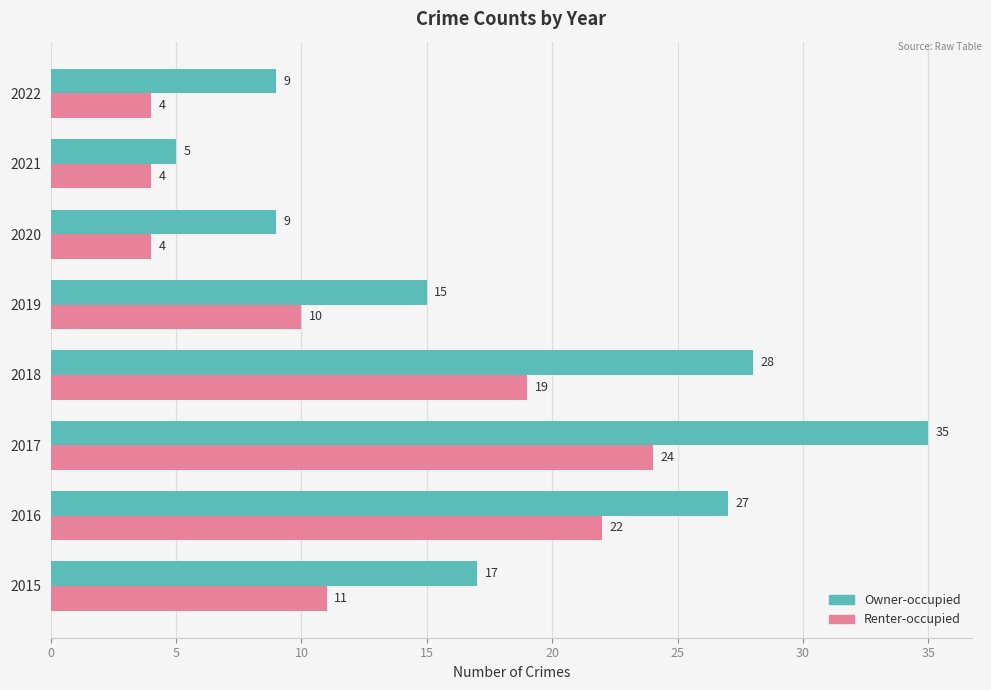

True or false: Owner-occupied has a value of 20 at 2019.

False